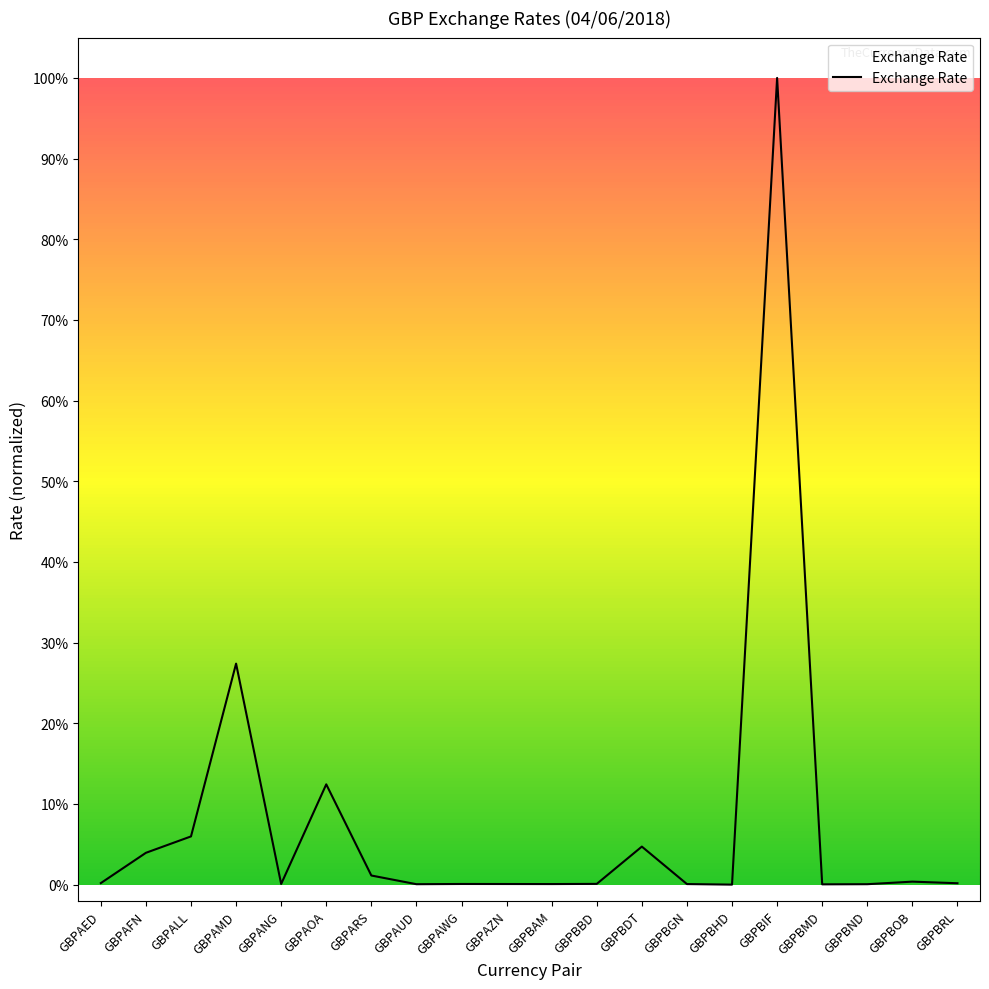

What is the label of the 4th point from the left?

GBPAMD